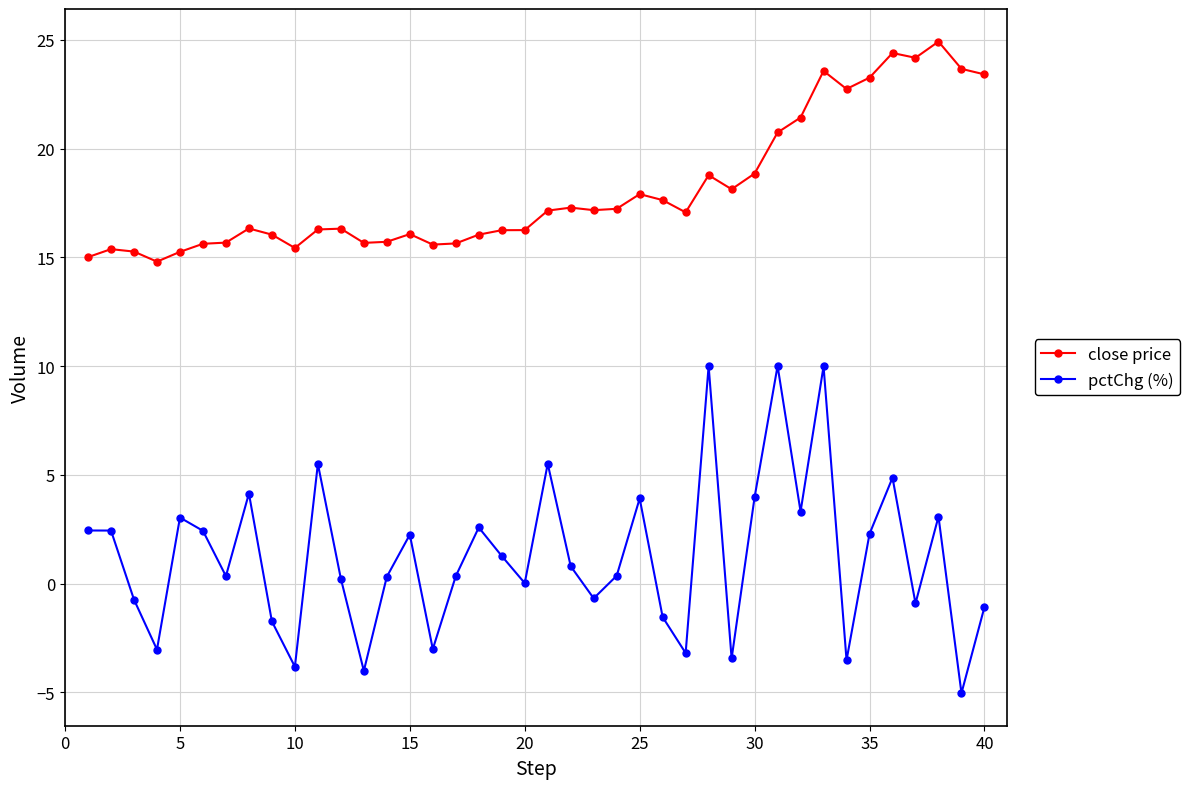

List the series in order of their peak value, lowest first.

pctChg (%), close price